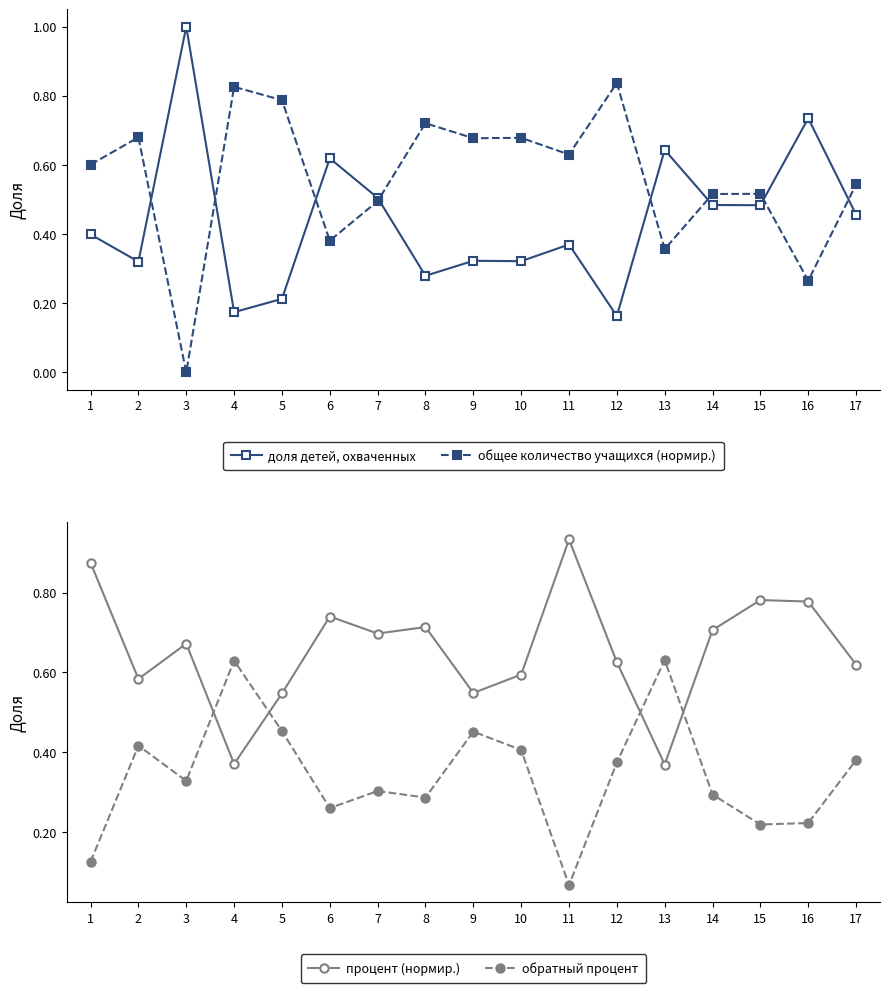

At which category does обратный процент reach its first local peak?

2